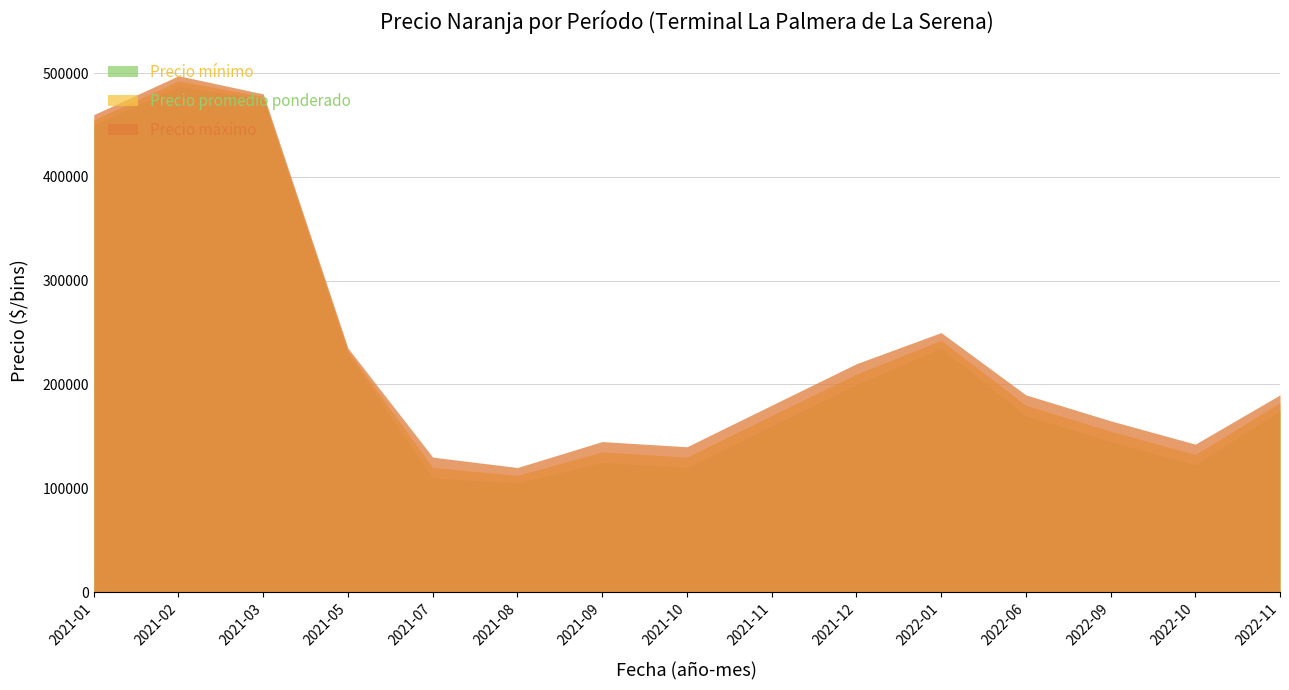

At how many categories does at least one series exceed 389028?

3